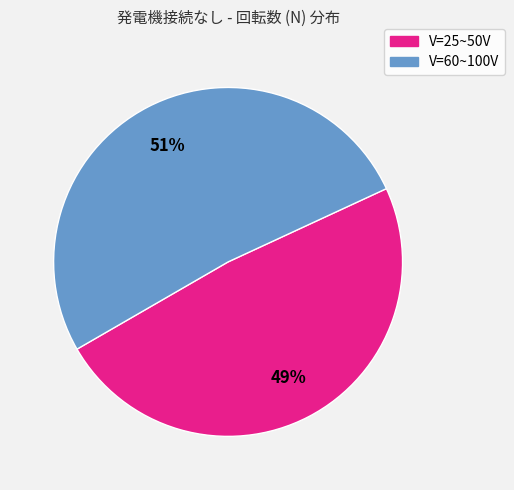

To the nearest percent, what is the average slice percentage?

50%